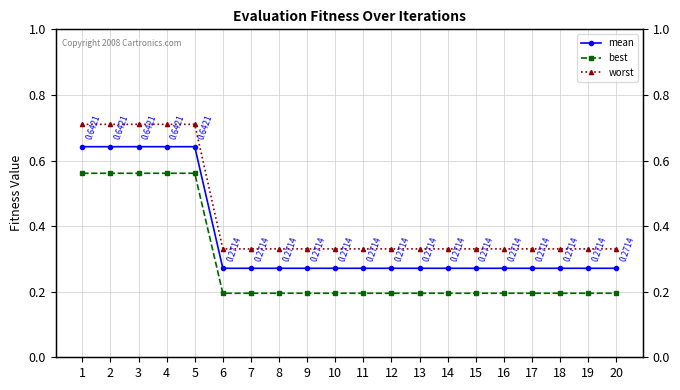

True or false: best and worst cross at least once.

False